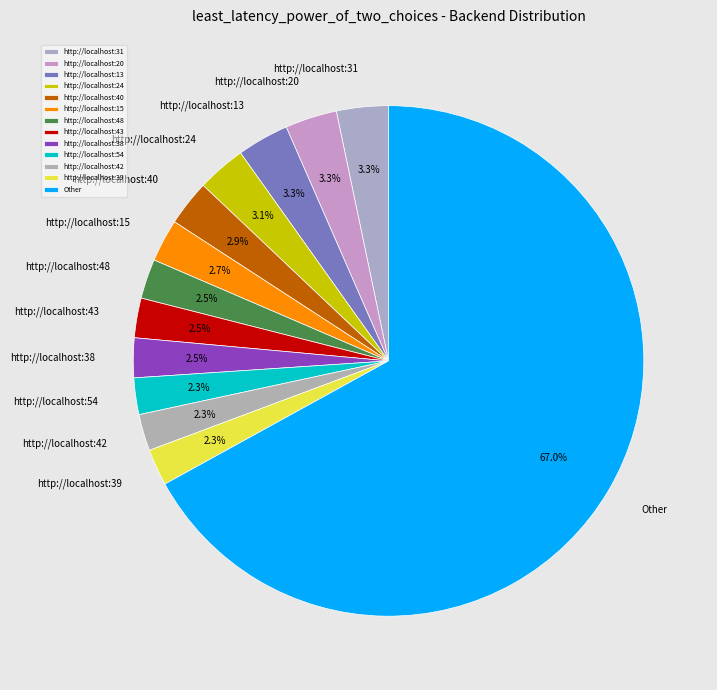

Which has a higher value, Other or http://localhost:15?

Other